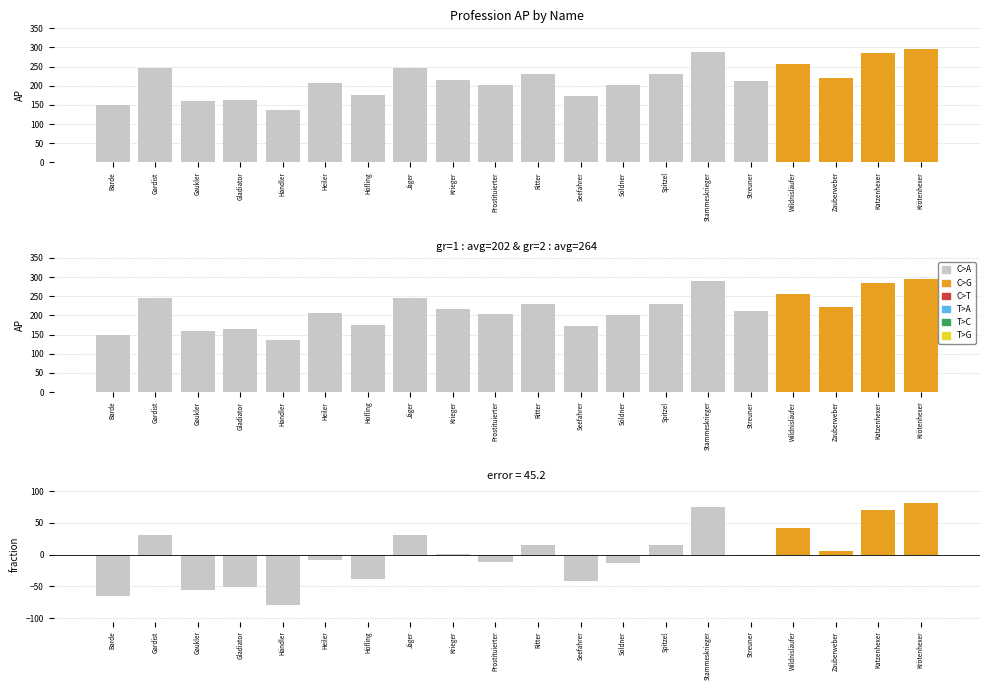

Reading left to right, what are all the values shown in this chart?

AP: Barde=150.0	Gardist=246.0	Gaukler=160.0	Gladiator=164.0	Händler=136.0	Heiler=207.0	Höfling=176.0	Jäger=246.0	Krieger=216.0	Prostituierter=203.0	Ritter=230.0	Seefahrer=173.0	Söldner=202.0	Spitzel=230.0	Stammeskrieger=289.0	Streuner=212.0	Wildnisläufer=256.0	Zauberweber=221.0	Katzenhexer=285.0	Krötenhexer=296.0
diff: Barde=-64.9	Gardist=31.1	Gaukler=-54.9	Gladiator=-50.9	Händler=-78.9	Heiler=-7.9	Höfling=-38.9	Jäger=31.1	Krieger=1.1	Prostituierter=-11.9	Ritter=15.1	Seefahrer=-41.9	Söldner=-12.9	Spitzel=15.1	Stammeskrieger=74.1	Streuner=-2.9	Wildnisläufer=41.1	Zauberweber=6.1	Katzenhexer=70.1	Krötenhexer=81.1